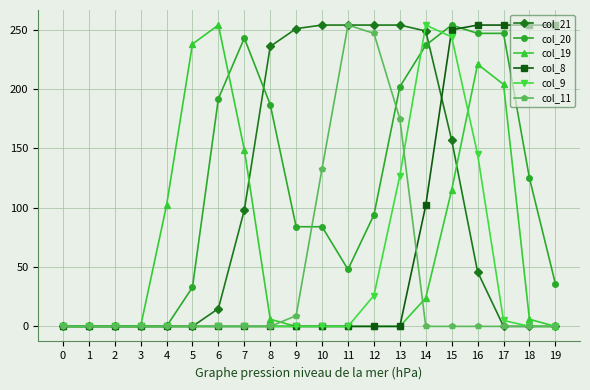

Reading left to right, extract all data points from this chart.

col_21: 0=0	1=0	2=0	3=0	4=0	5=0	6=15	7=98	8=236	9=251	10=254	11=254	12=254	13=254	14=249	15=157	16=46	17=0	18=0	19=0
col_20: 0=0	1=0	2=0	3=0	4=0	5=33	6=192	7=243	8=187	9=84	10=84	11=48	12=94	13=202	14=237	15=254	16=247	17=247	18=125	19=36
col_19: 0=0	1=0	2=0	3=0	4=102	5=238	6=254	7=149	8=6	9=0	10=0	11=0	12=0	13=0	14=24	15=115	16=221	17=204	18=6	19=0
col_8: 0=0	1=0	2=0	3=0	4=0	5=0	6=0	7=0	8=0	9=0	10=0	11=0	12=0	13=0	14=102	15=250	16=254	17=254	18=254	19=254
col_9: 0=0	1=0	2=0	3=0	4=0	5=0	6=0	7=0	8=0	9=0	10=0	11=0	12=26	13=127	14=254	15=244	16=145	17=5	18=0	19=0
col_11: 0=0	1=0	2=0	3=0	4=0	5=0	6=0	7=0	8=0	9=9	10=133	11=254	12=247	13=175	14=0	15=0	16=0	17=0	18=0	19=0